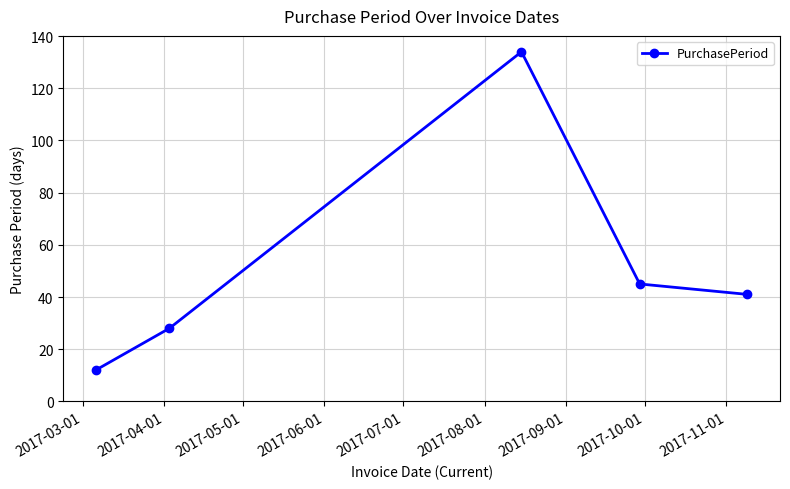

Reading left to right, what are all the values shown in this chart?

12	28	134	45	41